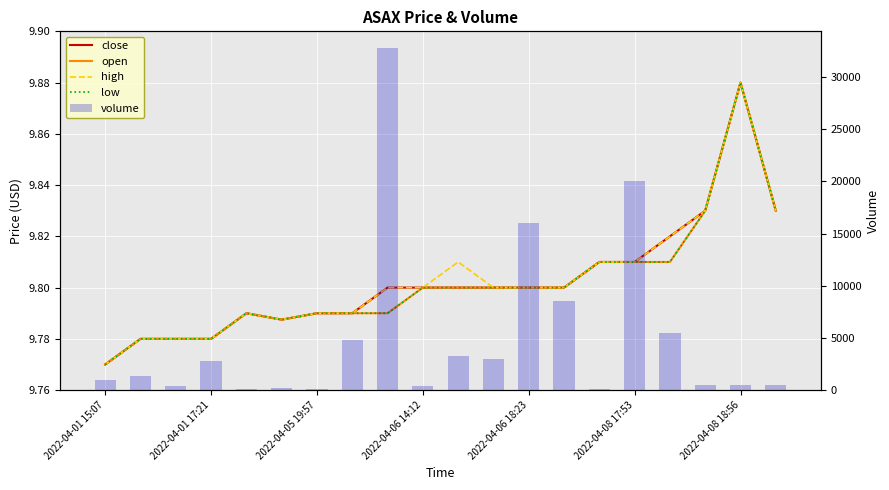

At which label is high closest to 9?

2022-04-01 15:07